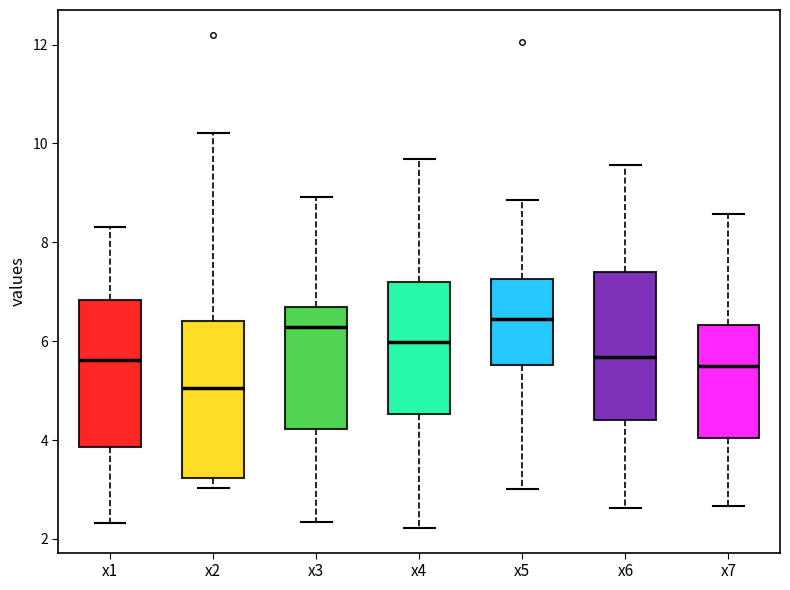

Which box's median line is the lowest?

x2